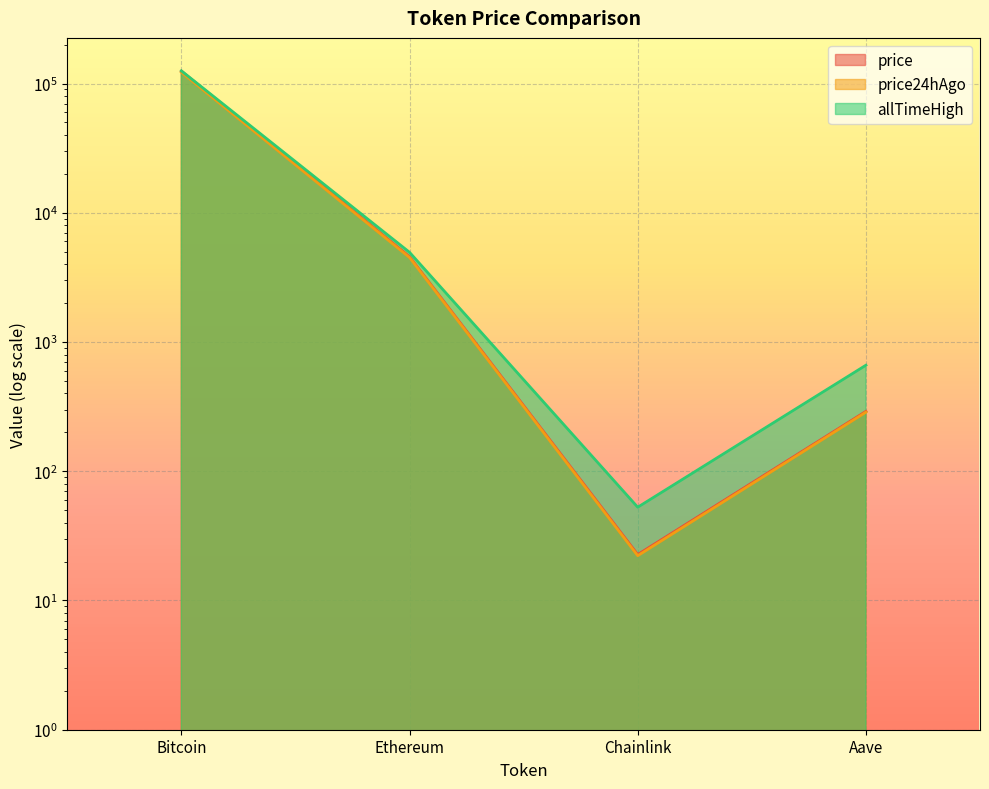

The value of allTimeHigh at Bitcoin is 125506.0. True or false?

True